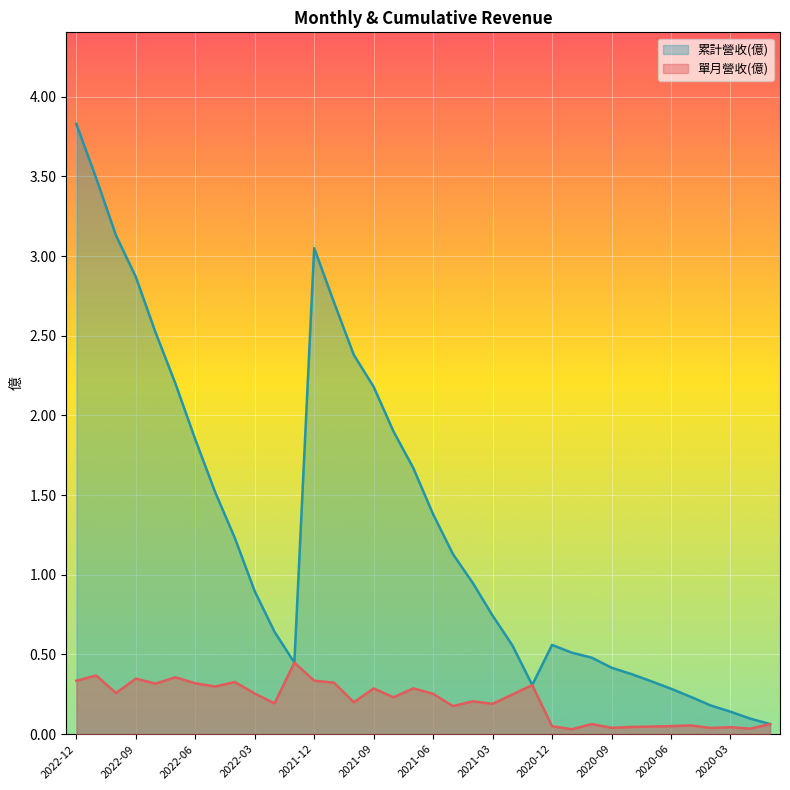

What is the difference between the highest and lowest values at 2022-07?

1.8